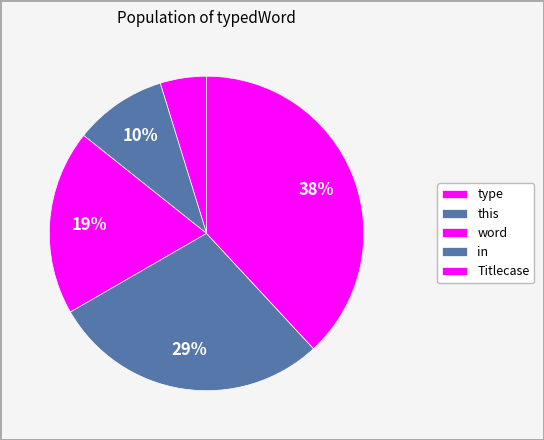

How many segments does this pie chart have?

5